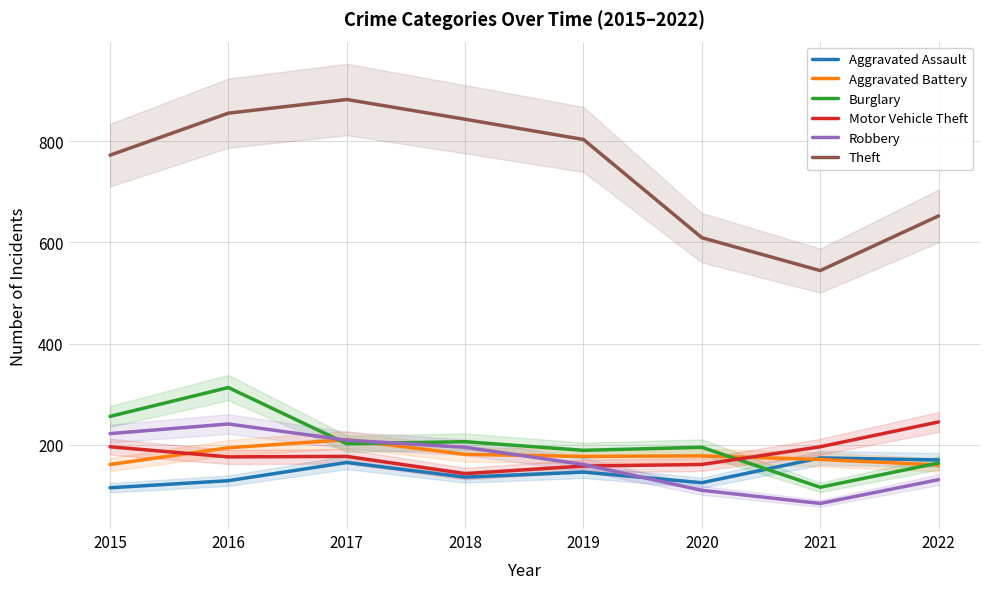

True or false: Aggravated Battery has a value of 181 at 2018.

True